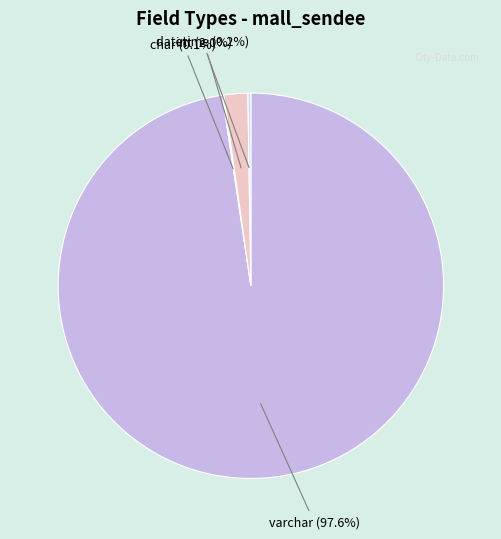

Does any single category account for the majority?

Yes